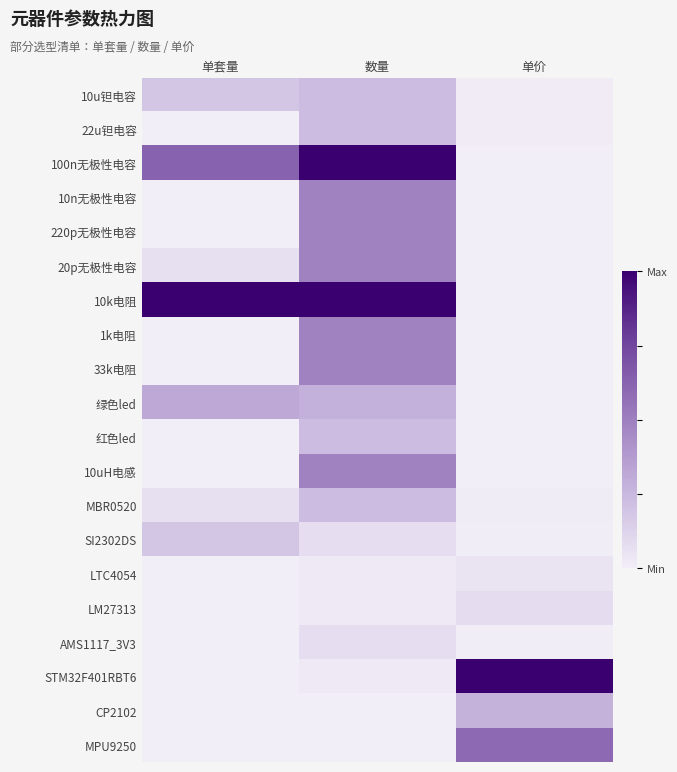

Which has a higher value, 单套量 or 单价?

单套量